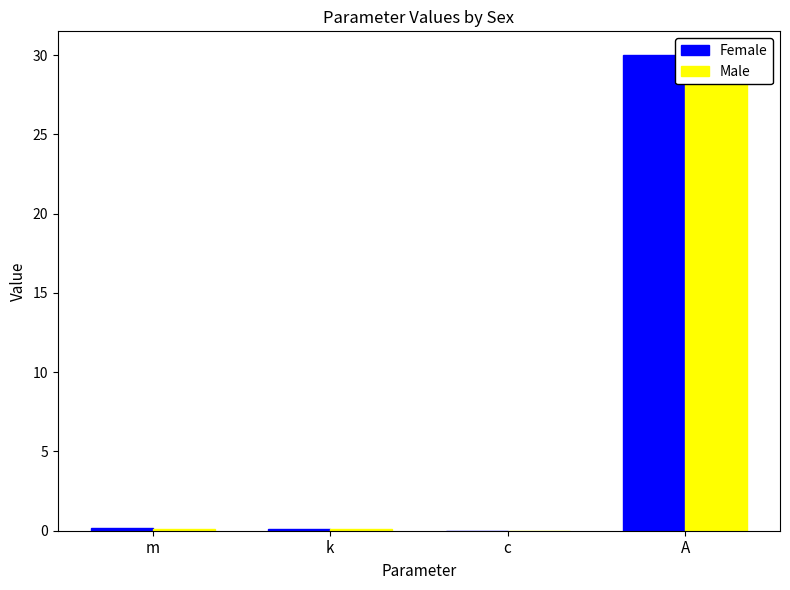

What is the difference between the Male values at A and m?

29.9